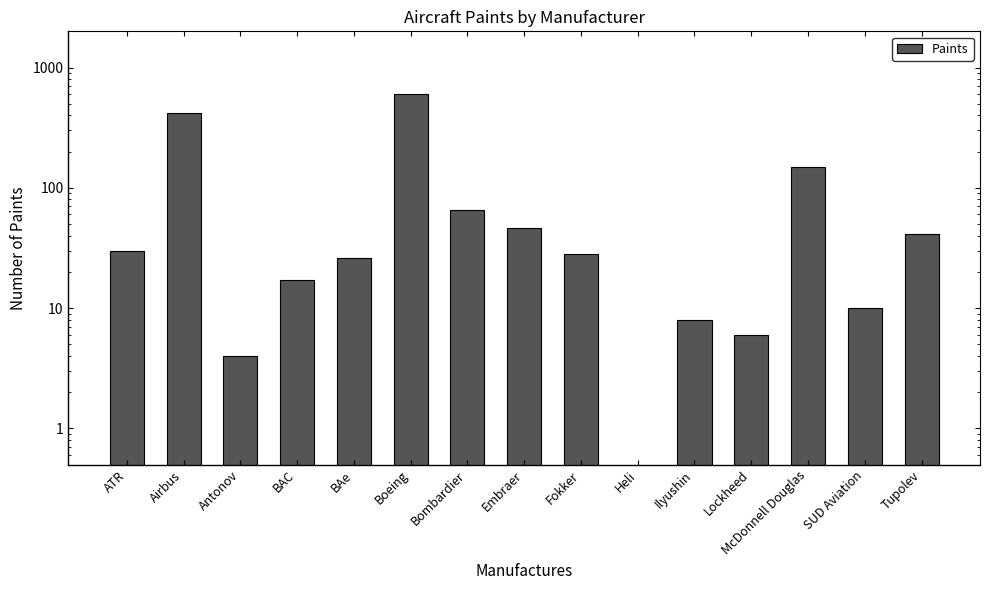

Reading right to left, transcribe all the data shown in this chart.

41	10	148	6	8	0	28	46	65	602	26	17	4	421	30